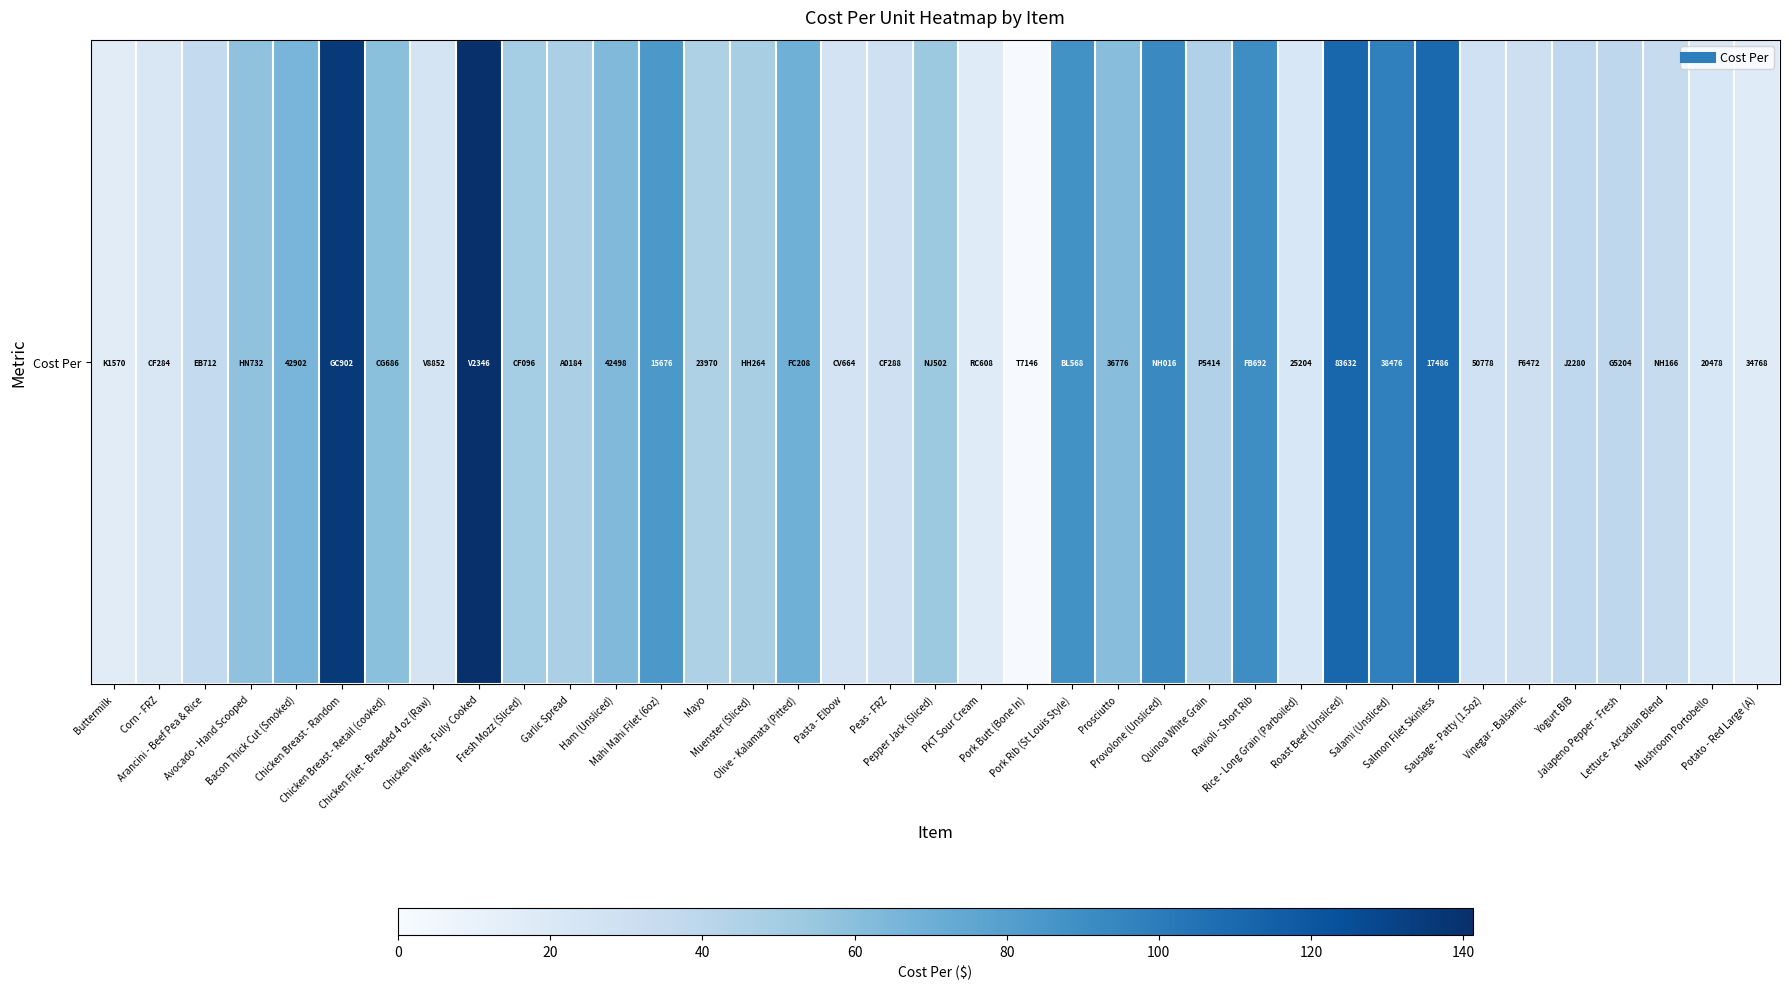

True or false: the data shows 37.5 at Yogurt BIB.

True